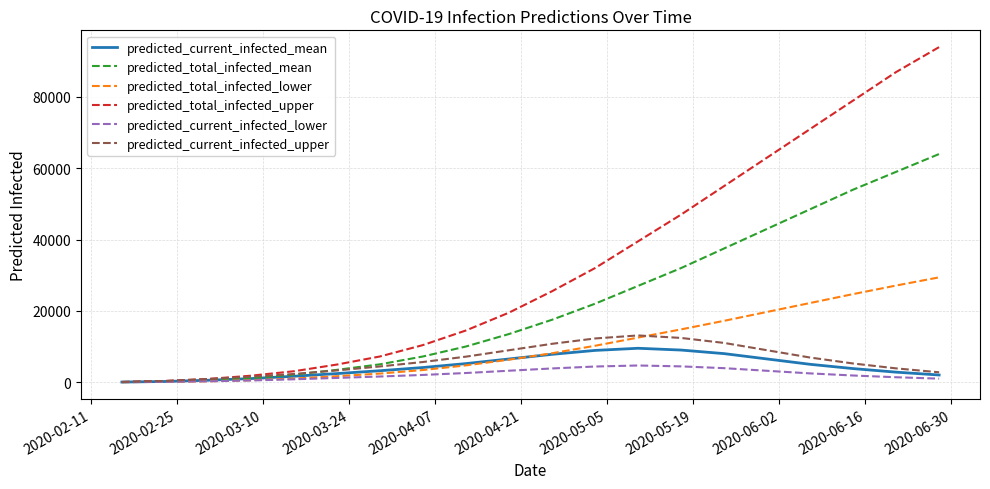

Which series has the widest spread of values?

predicted_total_infected_upper